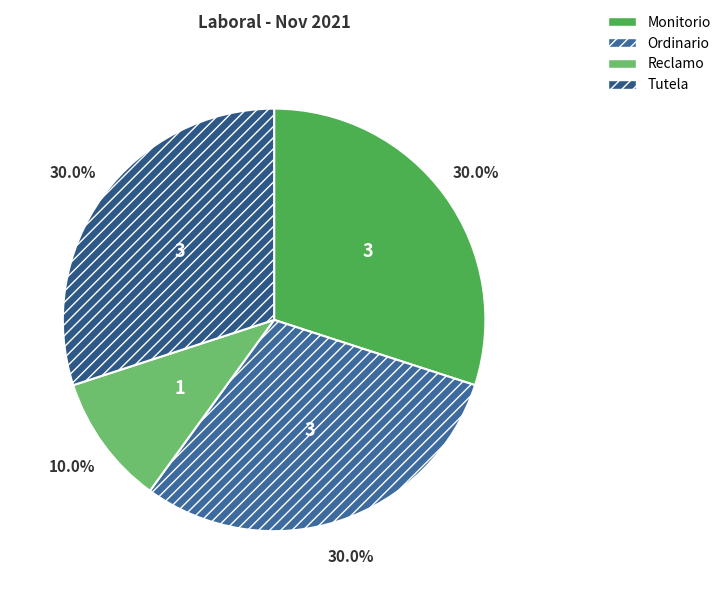

What is the change in value from Ordinario to Reclamo?

-2